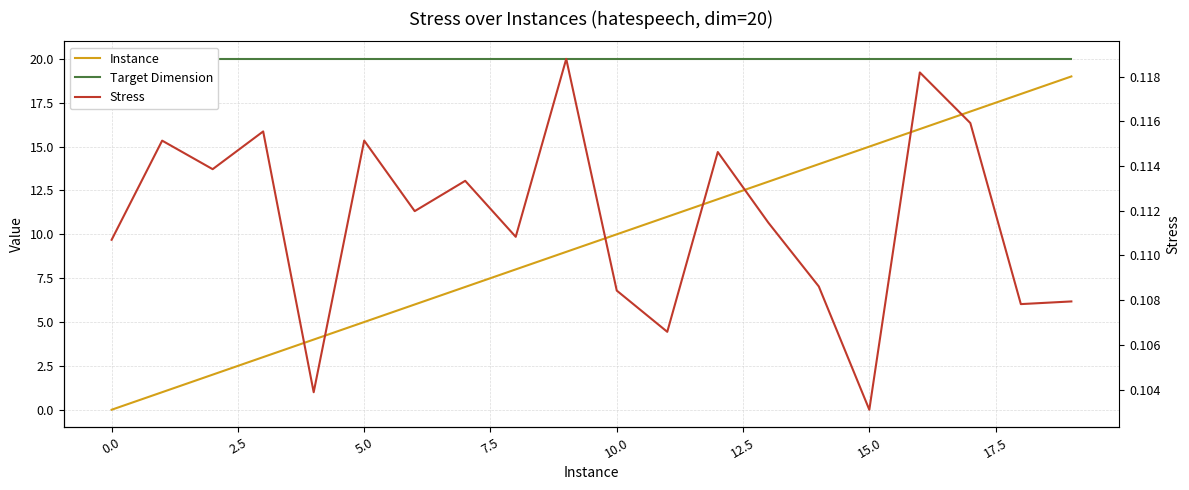

Rank the series by their average value, from lowest to highest.

Stress, Instance, Target Dimension